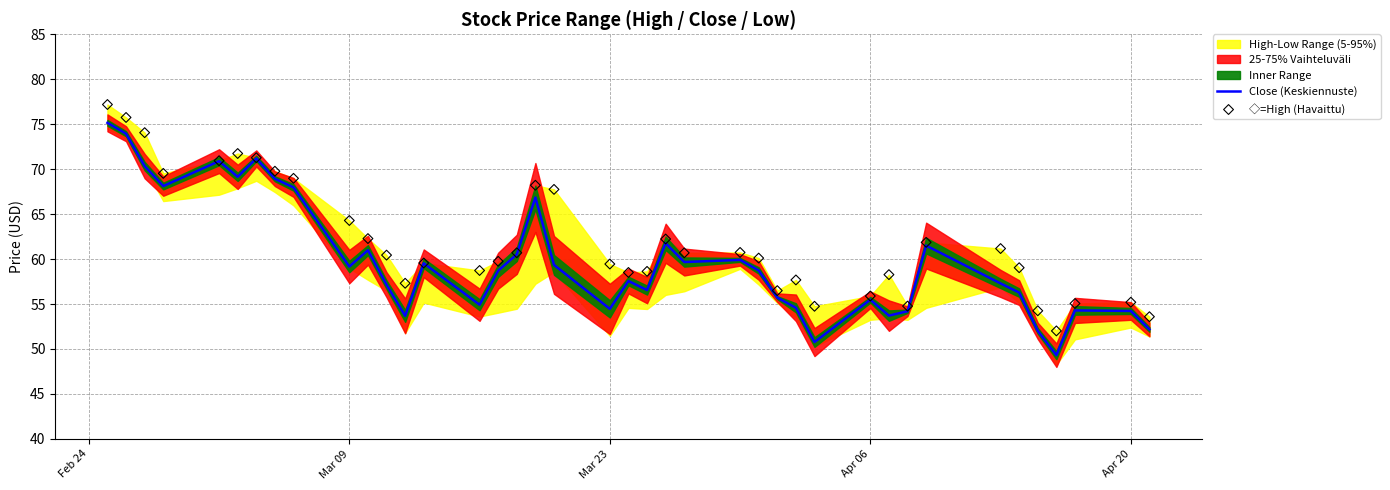

What is the highest value of the Close (Keskiennuste) series?

75.2